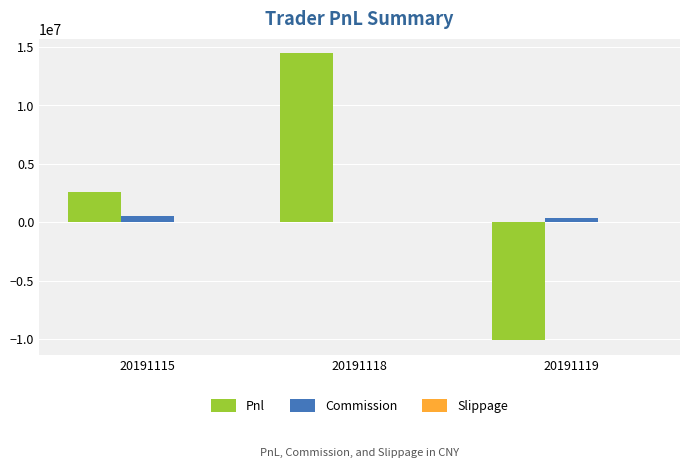

How many groups of bars are there?

3